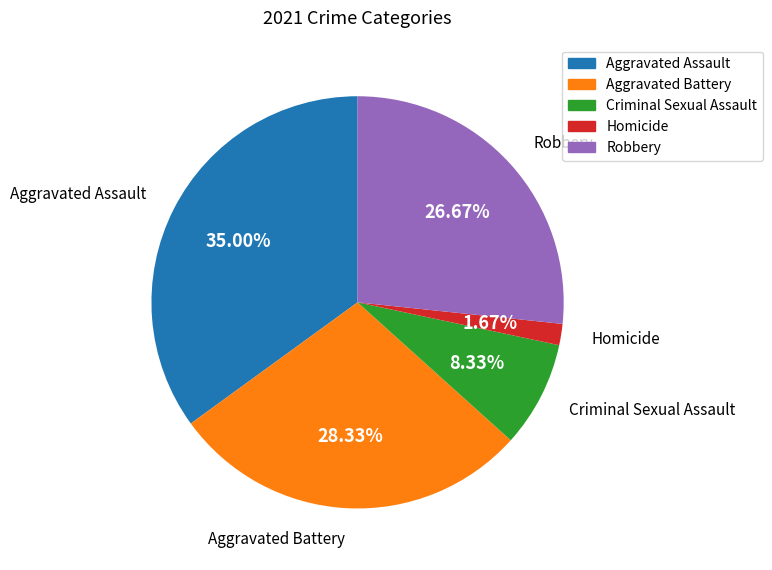

Rank the categories by value from lowest to highest.

Homicide, Criminal Sexual Assault, Robbery, Aggravated Battery, Aggravated Assault